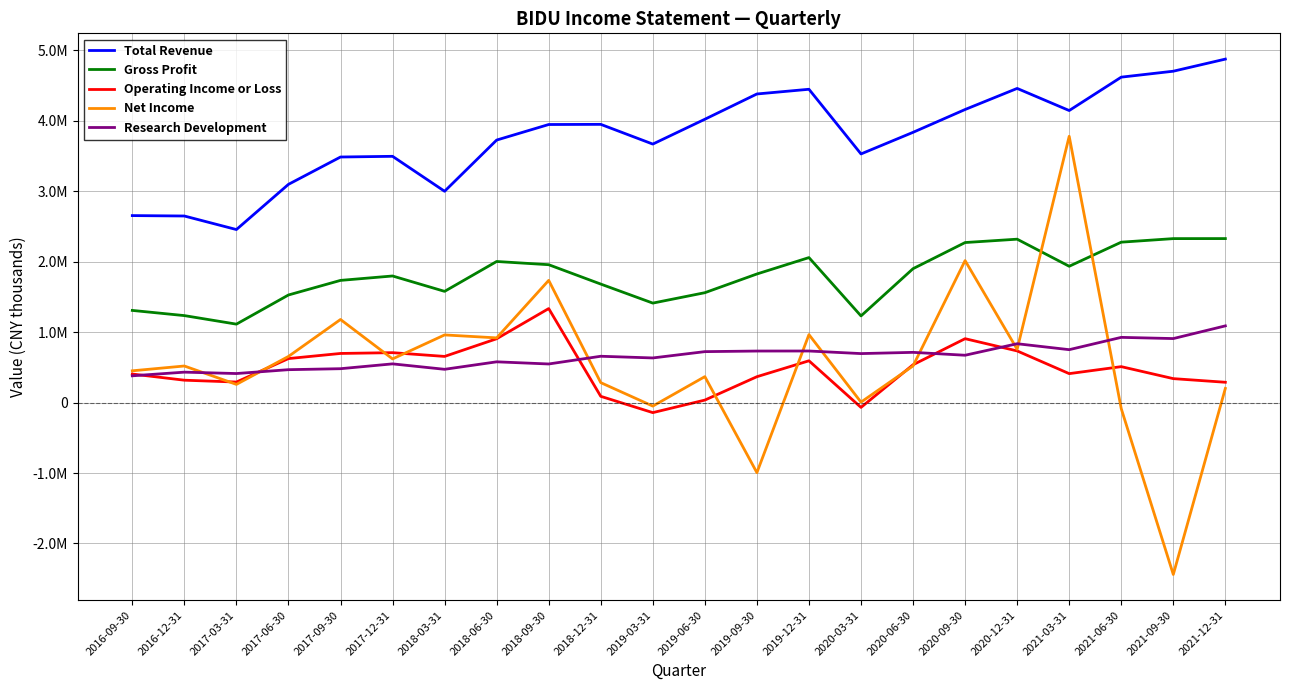

What are all the series names shown in the legend?

Total Revenue, Gross Profit, Operating Income or Loss, Net Income, Research Development